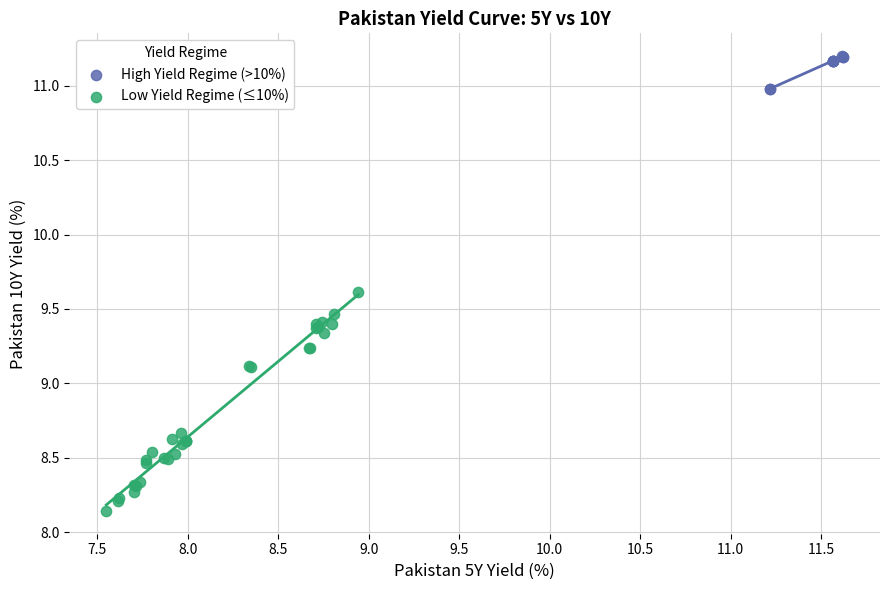

What are all the series names shown in the legend?

High Yield Regime (>10%), Low Yield Regime (≤10%)